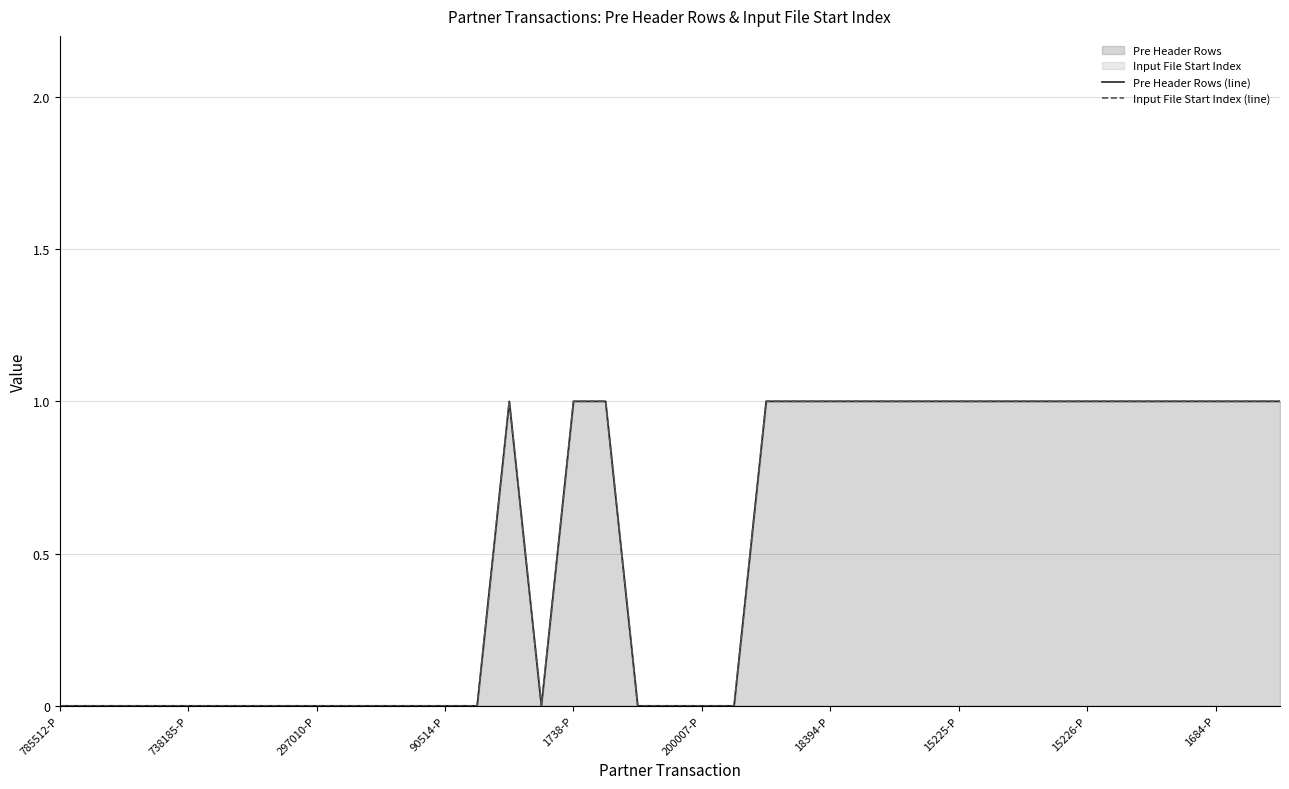

Reading left to right, extract all data points from this chart.

Pre Header Rows (line): 0	0	0	0	0	0	0	0	0	0	0	0	0	0	1	0	1	1	0	0	0	0	1	1	1	1	1	1	1	1	1	1	1	1	1	1	1	1	1
Input File Start Index (line): 0	0	0	0	0	0	0	0	0	0	0	0	0	0	1	0	1	1	0	0	0	0	1	1	1	1	1	1	1	1	1	1	1	1	1	1	1	1	1